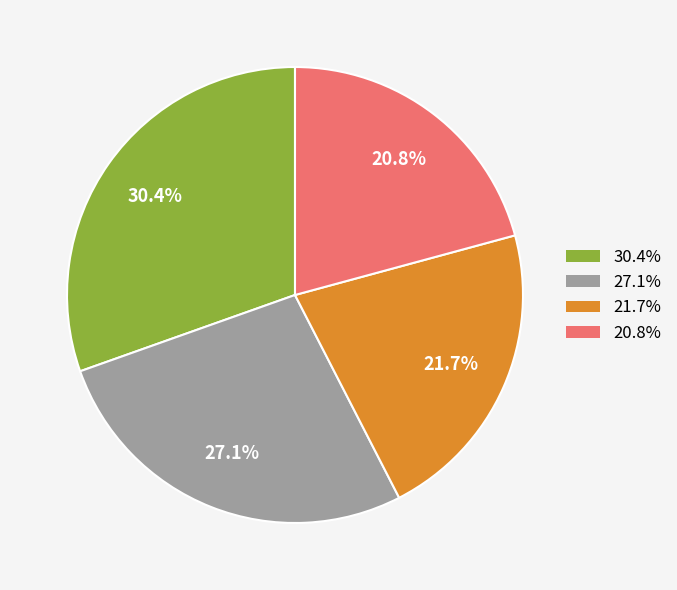

How many slices are in this pie chart?

4